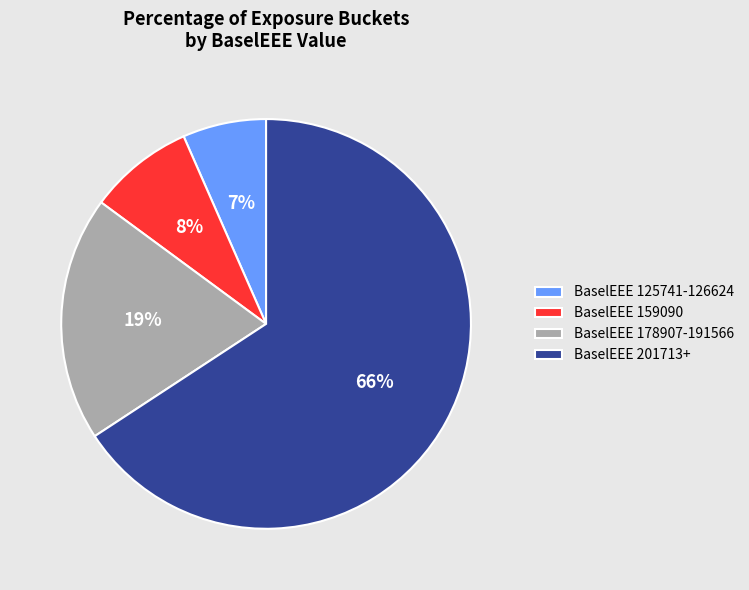

What percentage is the BaselEEE 201713+ slice, to the nearest percent?

66%